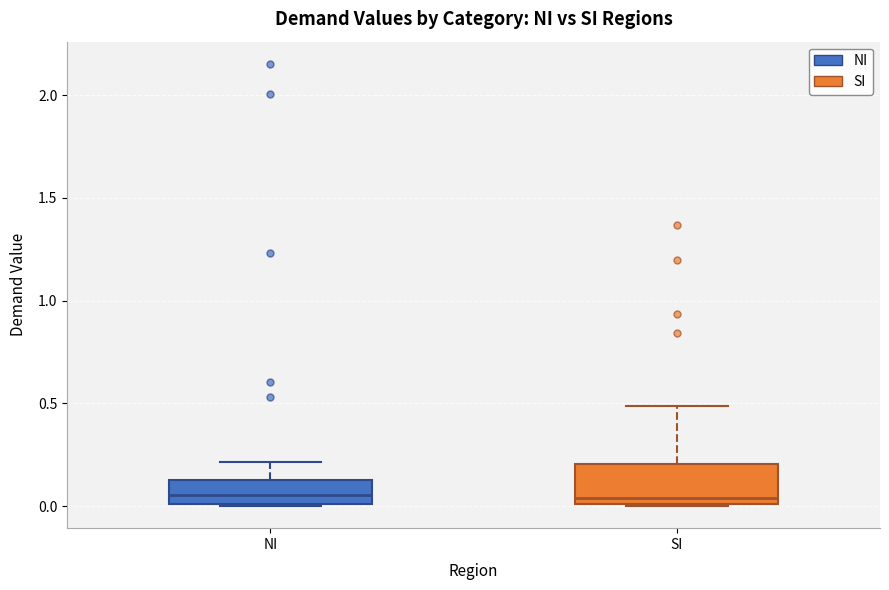

Reading left to right, transcribe this box plot: for each box, give where its median line is, the range the box spans, and where its two whiskers end, as read against the y-axis. The values are not printed on the chart, so give them approximately, as read against the axis.

NI: median 0.05, box 0.00 to 0.10, whiskers 0.00 to 0.20
SI: median 0.05, box 0.00 to 0.20, whiskers 0.00 to 0.50